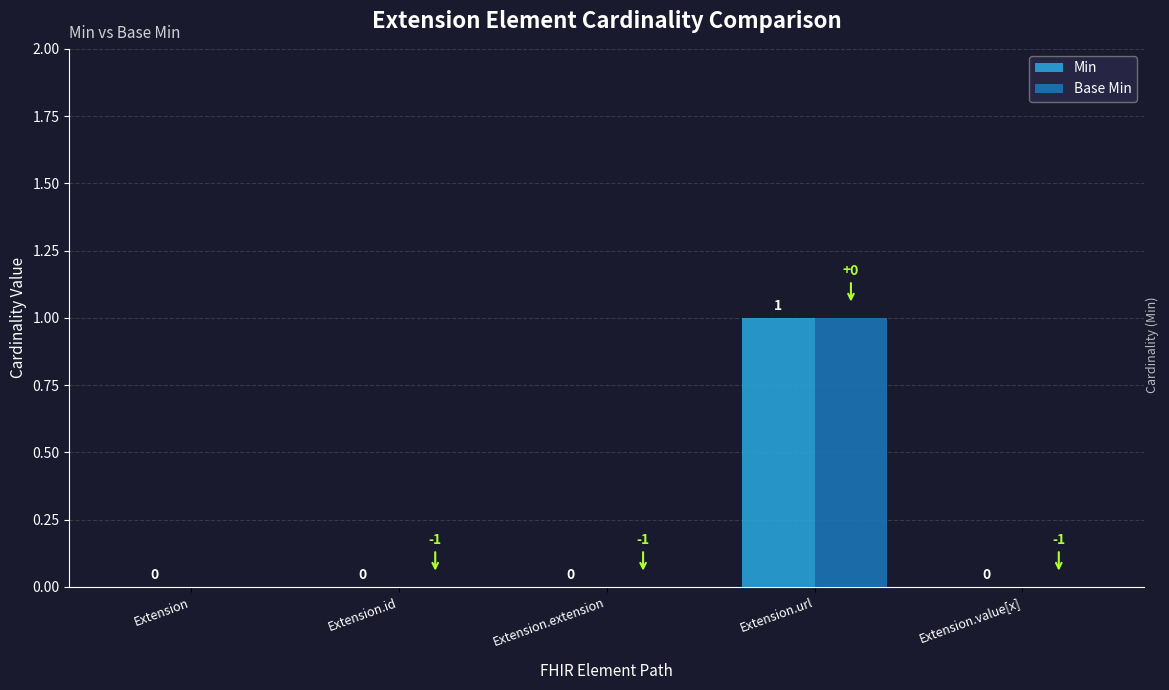

What is the sum of all Min values?

1